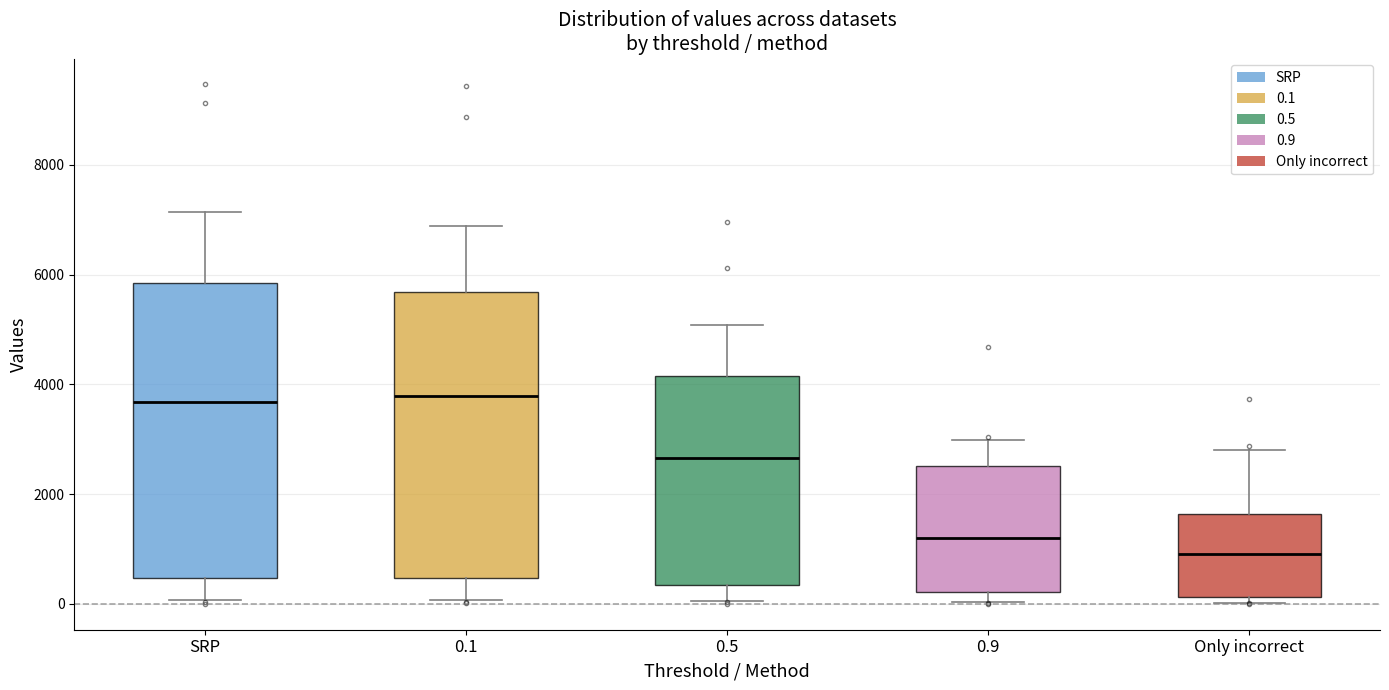

Where is the upper edge of the box for SRP on the y-axis? The values are not printed on the chart, so give them approximately, as read against the axis.

5800